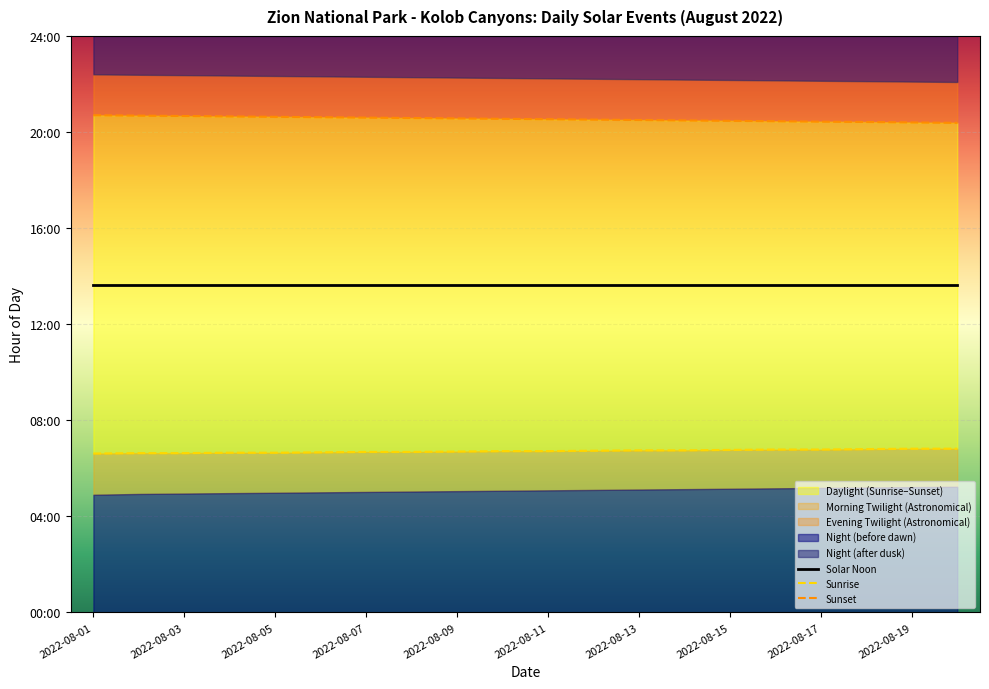

What is the maximum value for Sunset?

20.7